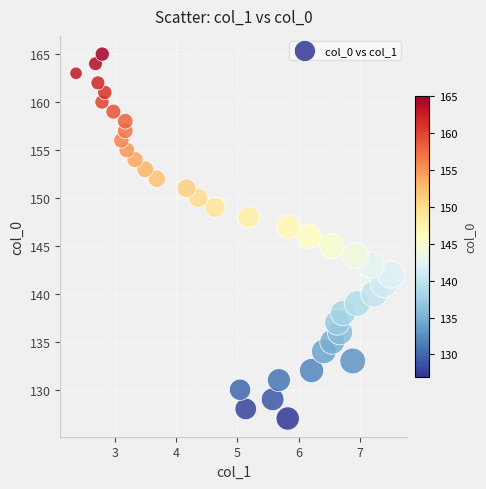

What is the range of Y values (max minus min)?

38